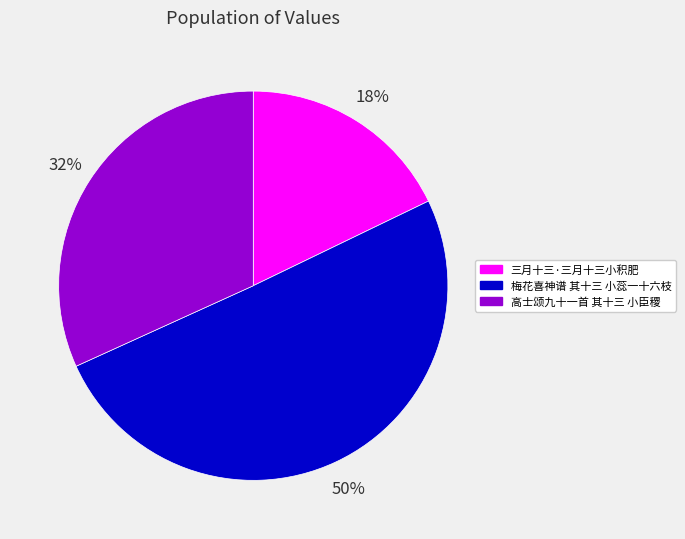

To the nearest percent, what is the average slice percentage?

33%